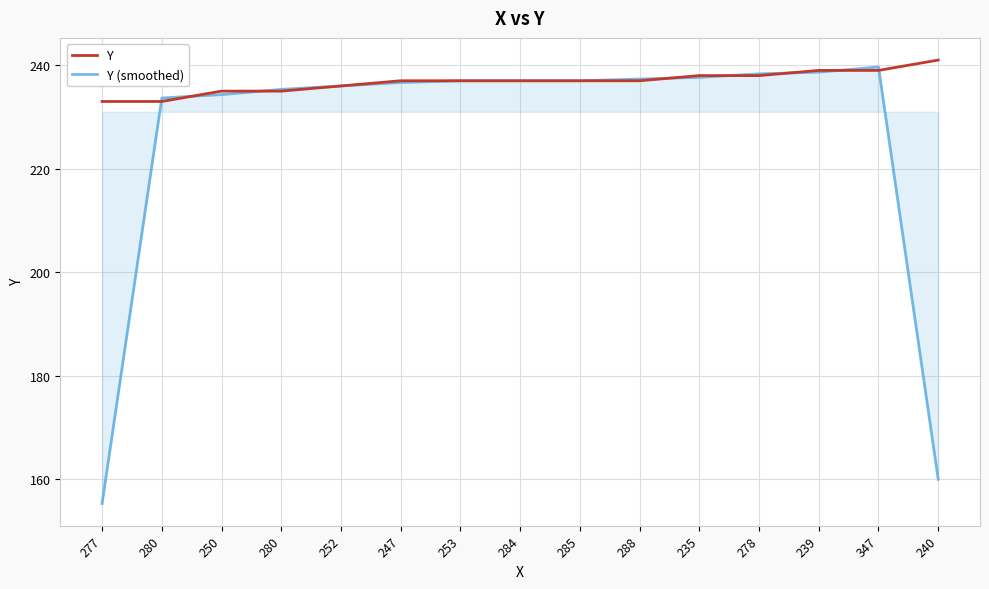

What are all the series names shown in the legend?

Y, Y (smoothed)